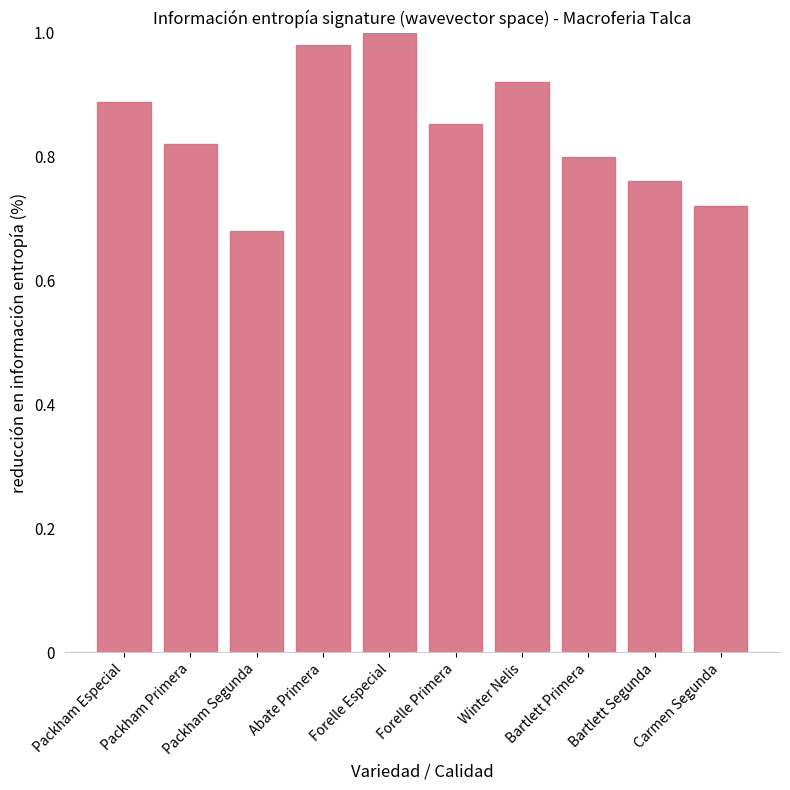

Does the chart contain stacked bars?

No